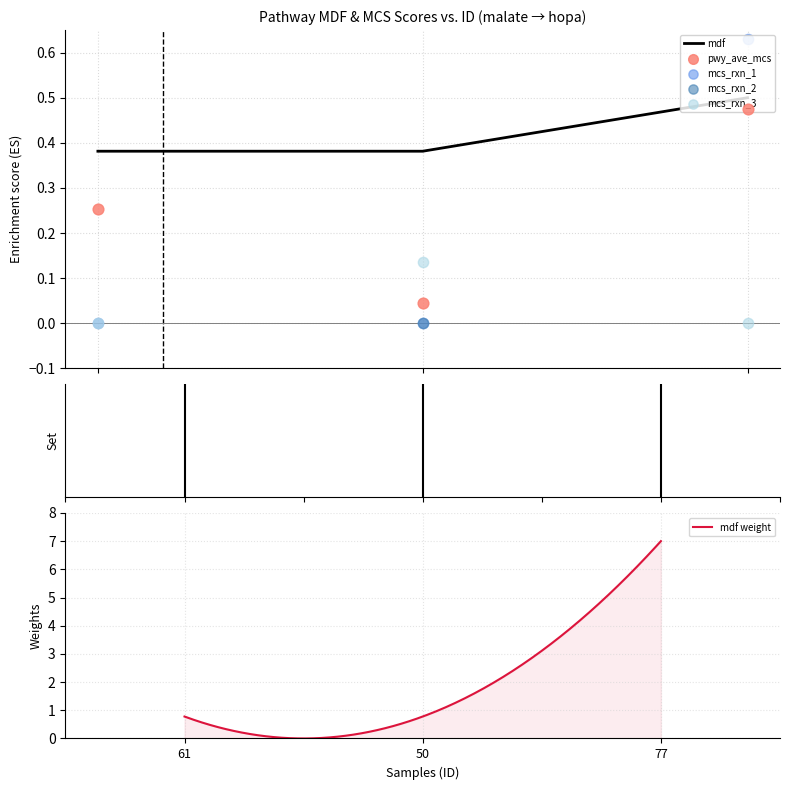

What is the total value across all series at 77?

2.4